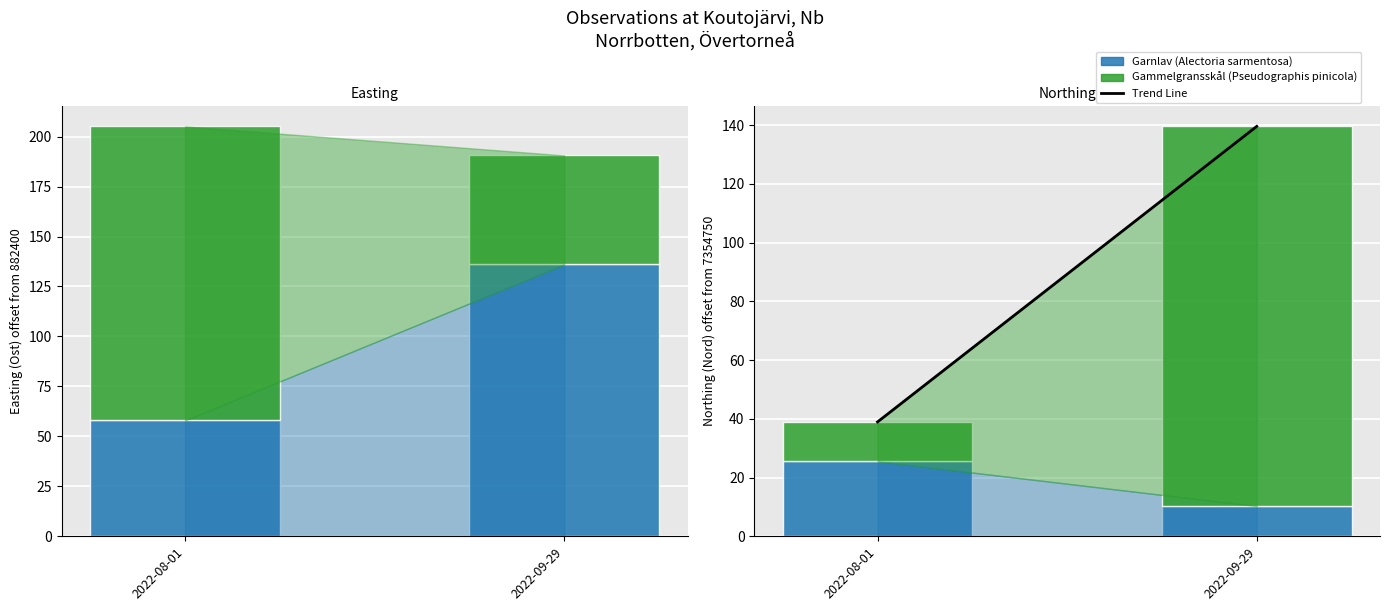

At which label does Garnlav (Alectoria sarmentosa) first exceed 25?

2022-08-01